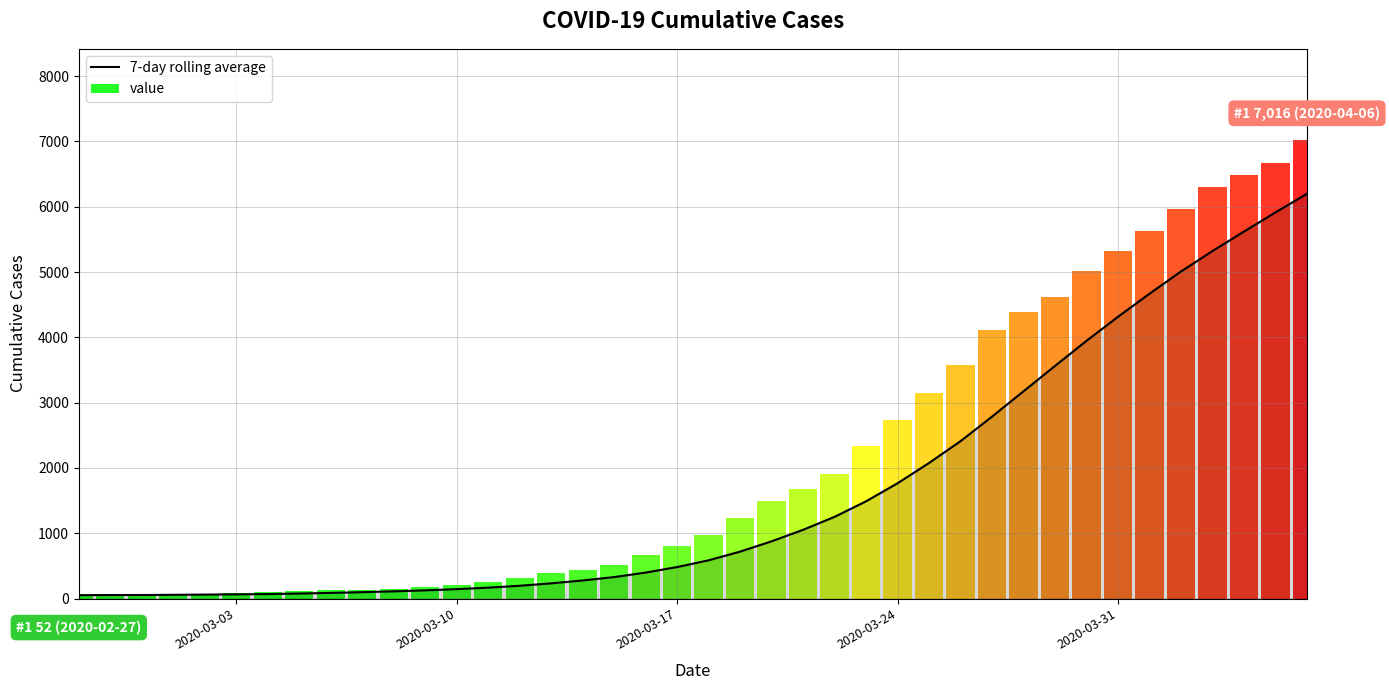

Are the bars grouped side by side (vs. stacked)?

No